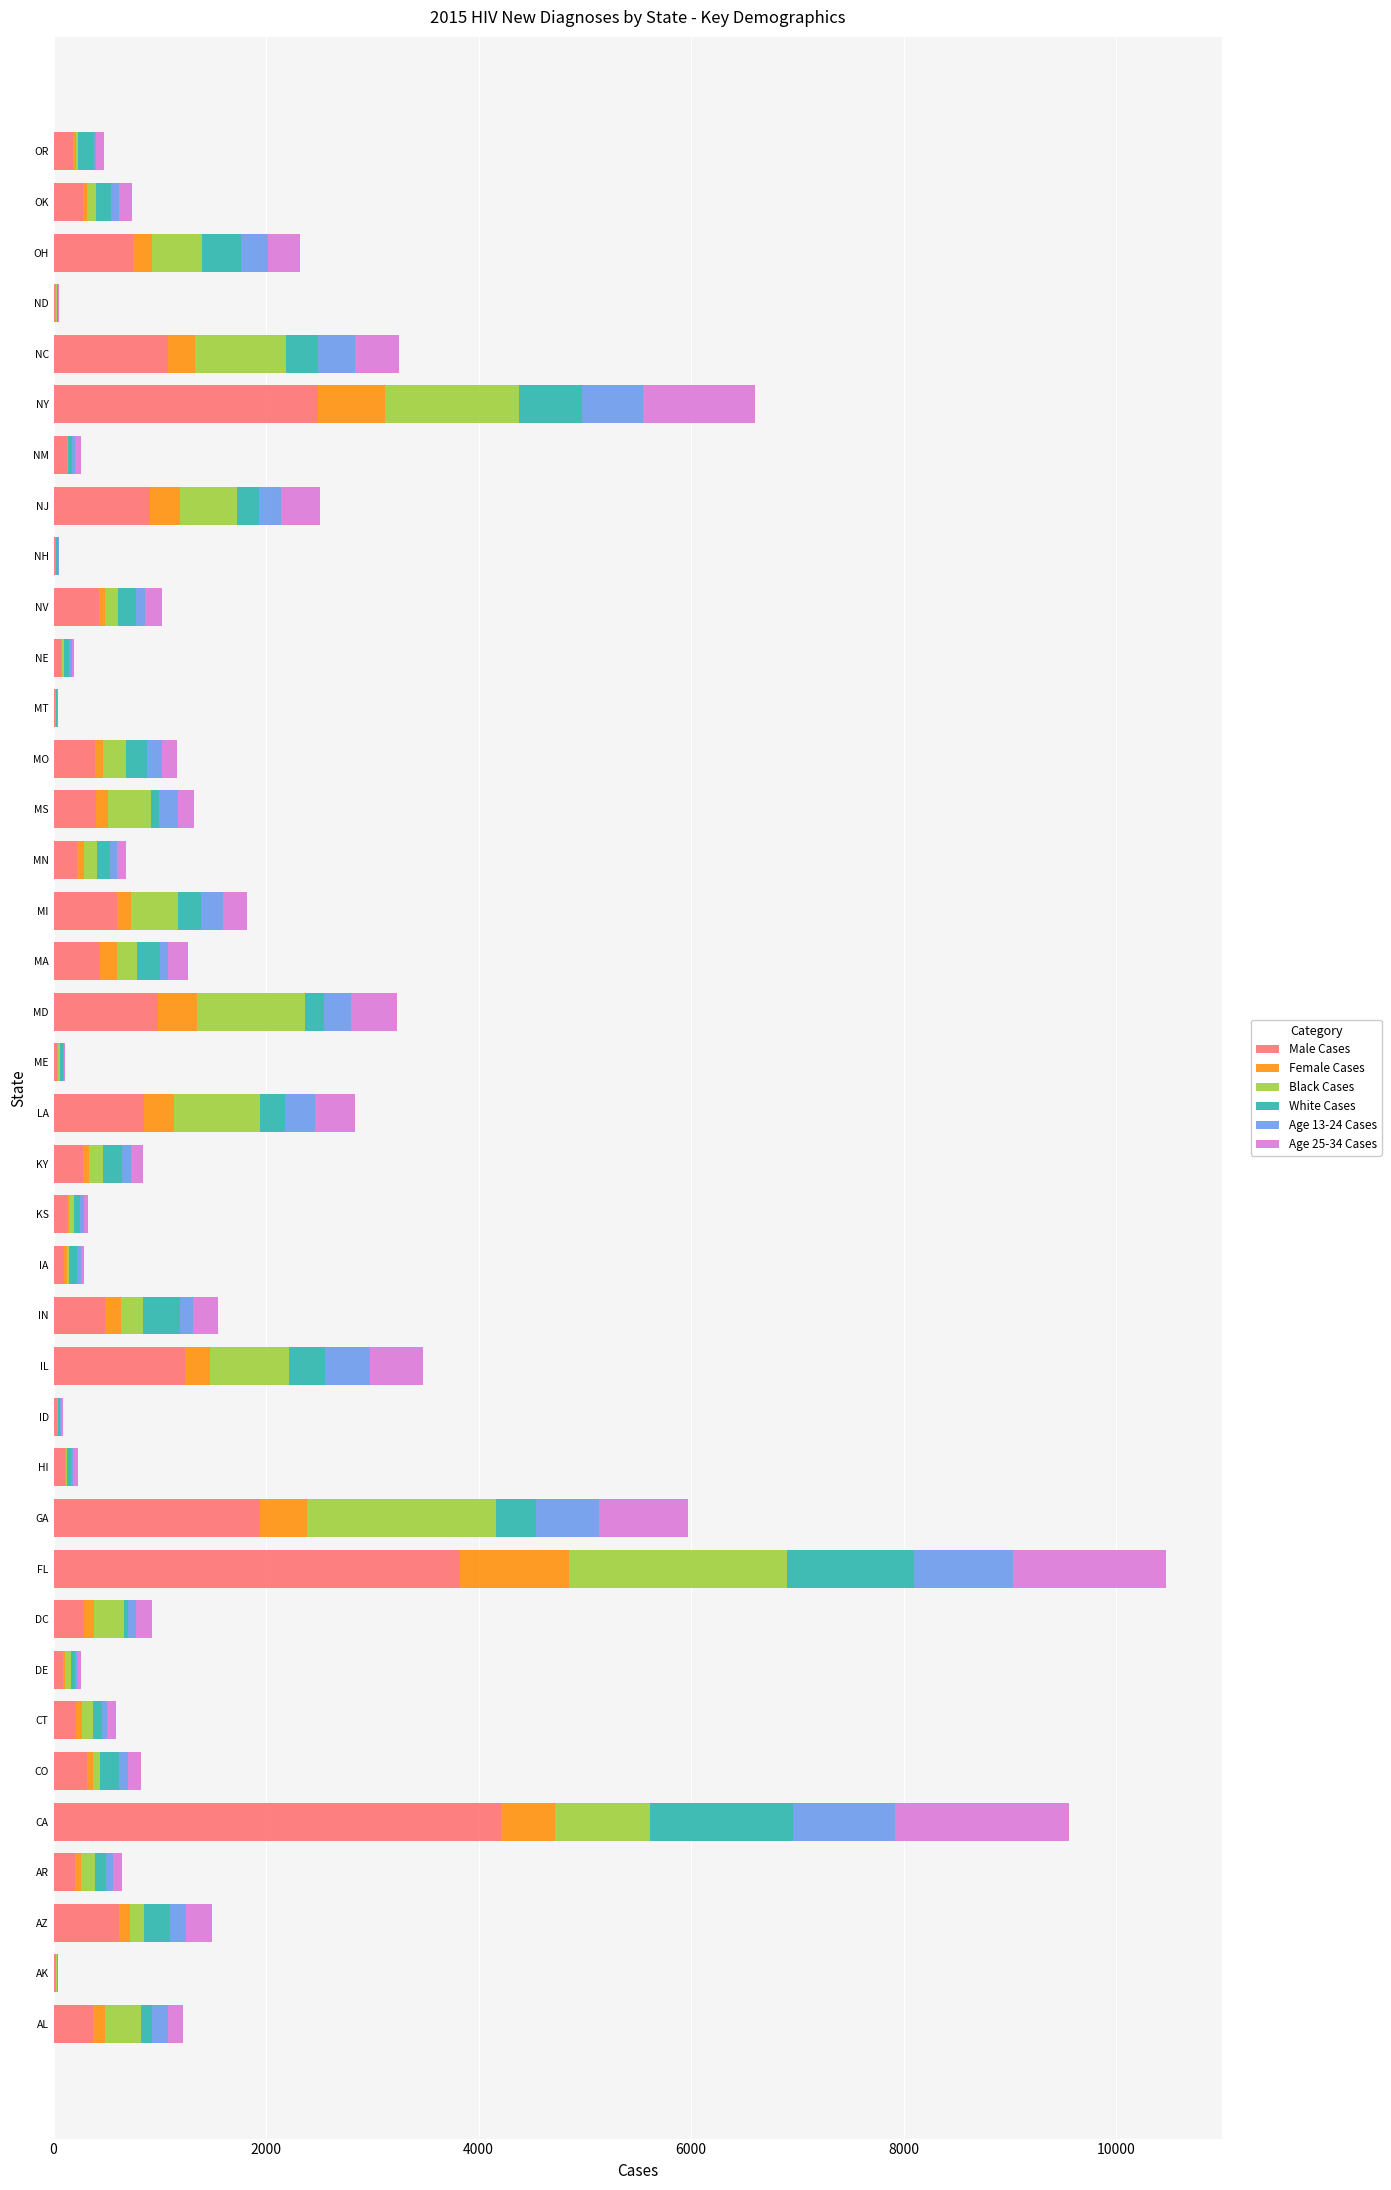

Is it true that Male Cases equals 979 at MD?

True